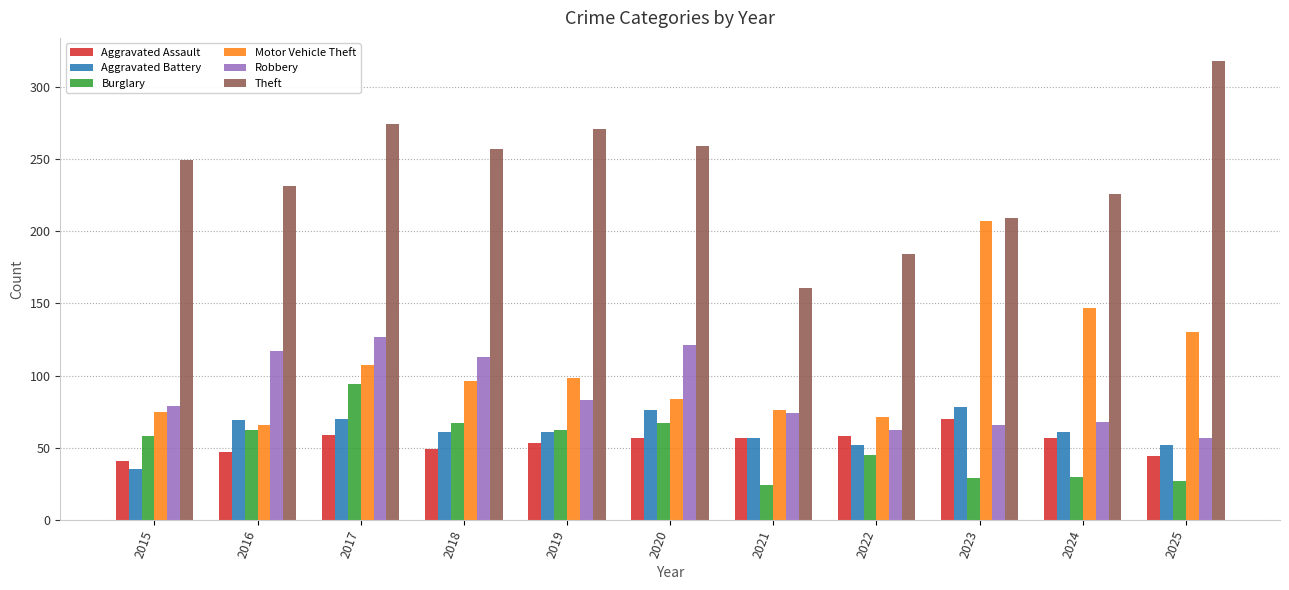

How many data points in Burglary are less than 58?

5